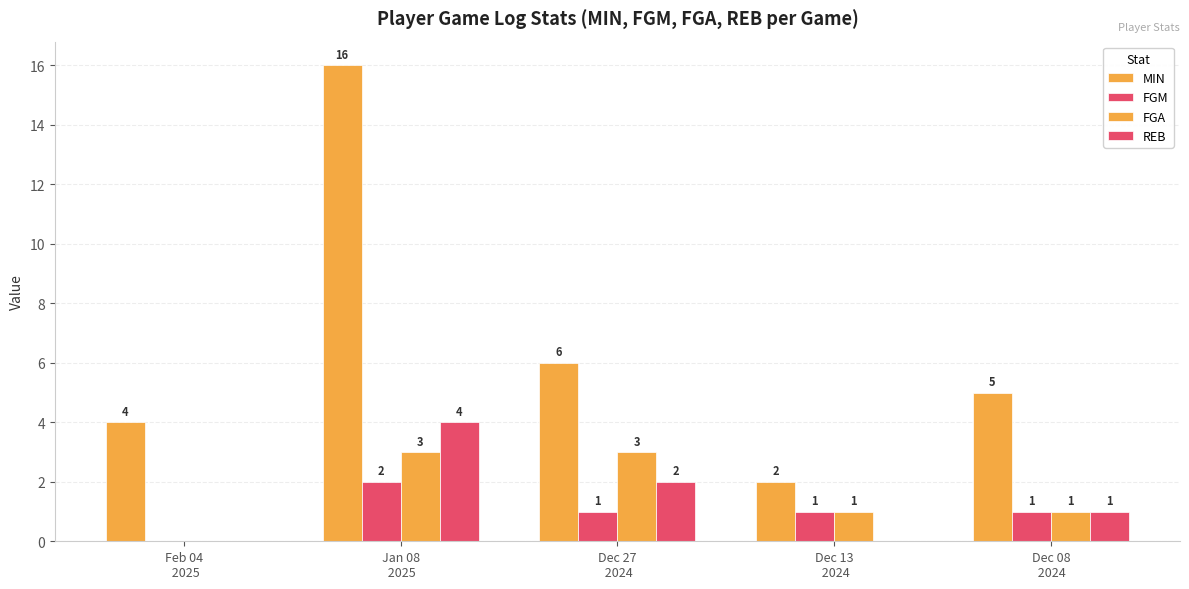

Which category has the lowest value across all series?

Feb 04
 2025